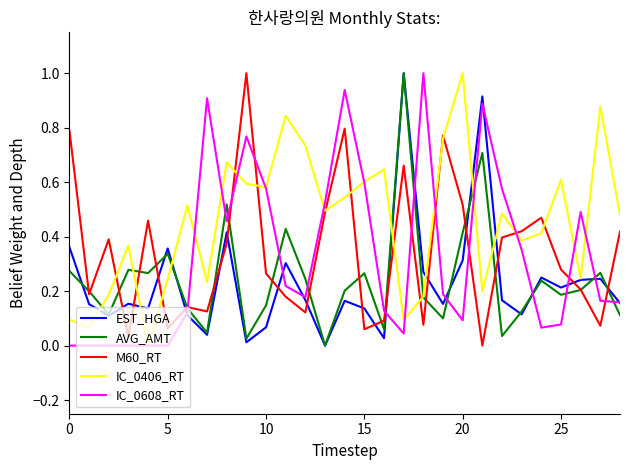

True or false: M60_RT and IC_0608_RT intersect in this chart.

True